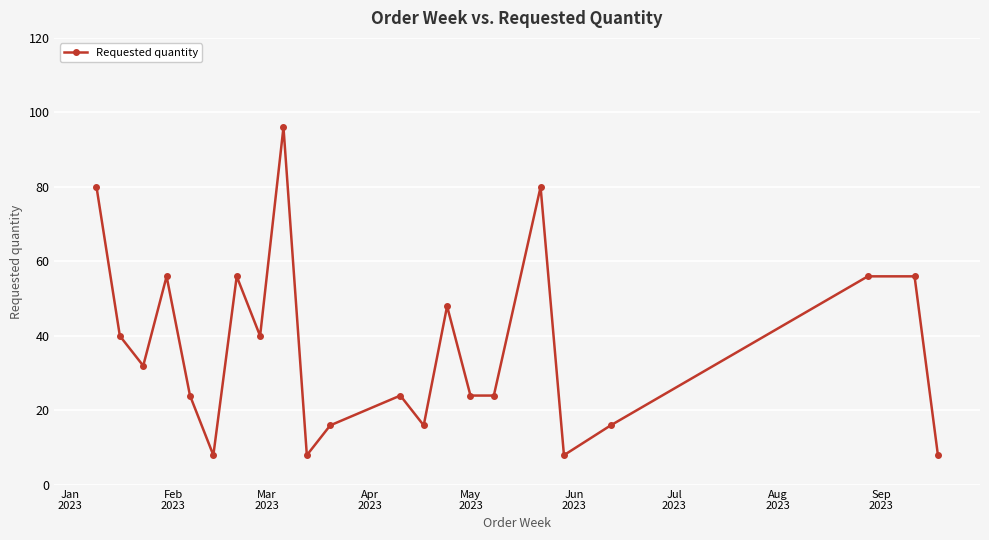

What is the value of the 4th point from the left?

56